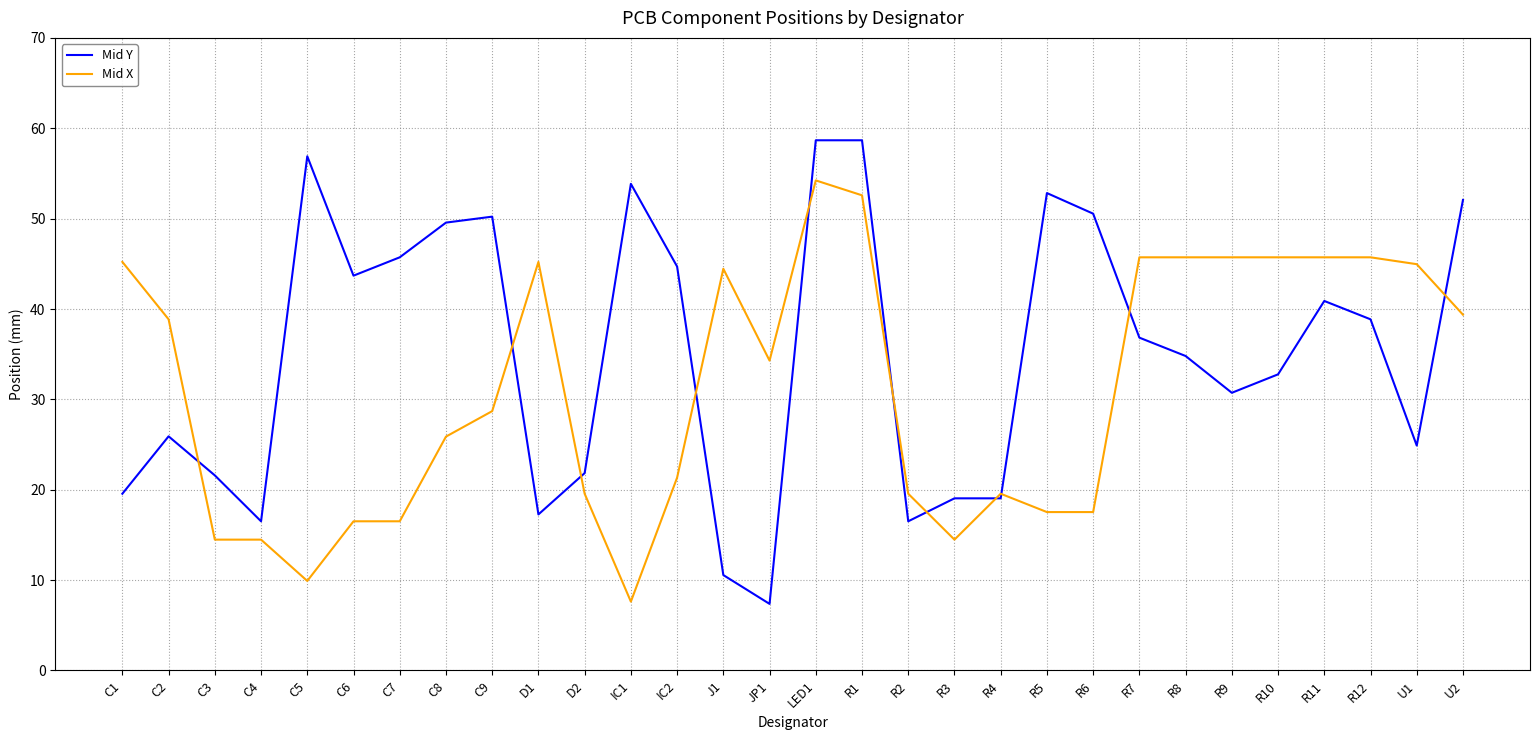

At C3, list the series in order from largest to smallest.

Mid Y, Mid X